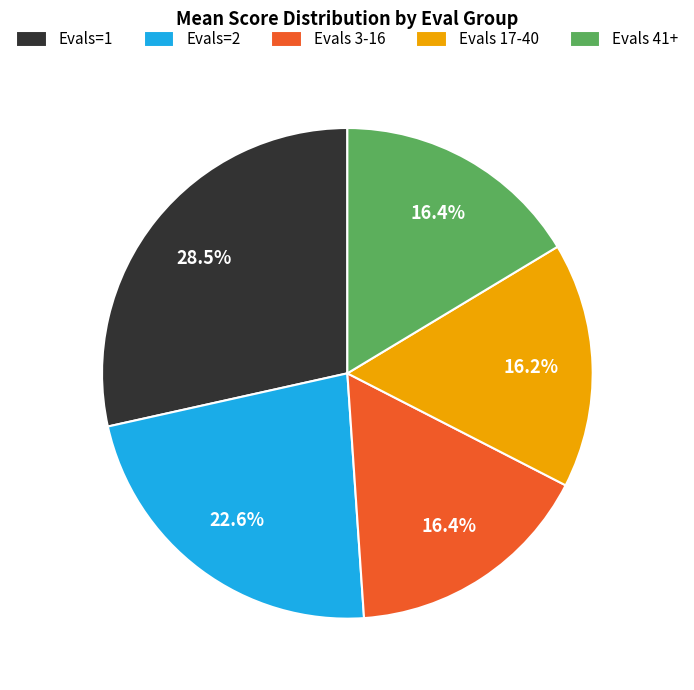

Which category has the biggest portion of the pie?

Evals=1